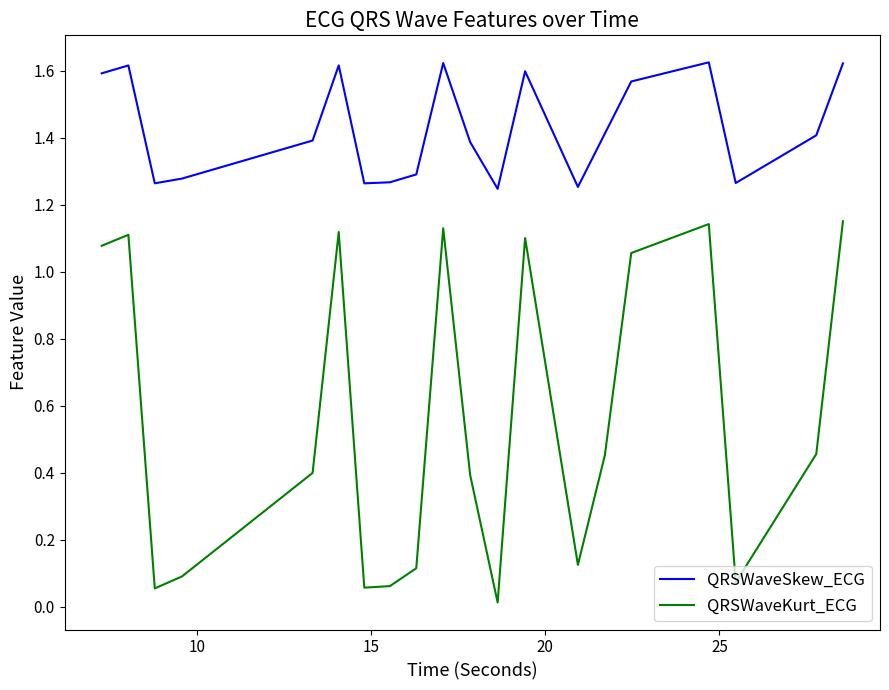

What is the difference between the maximum and minimum values in the QRSWaveSkew_ECG series?

0.4